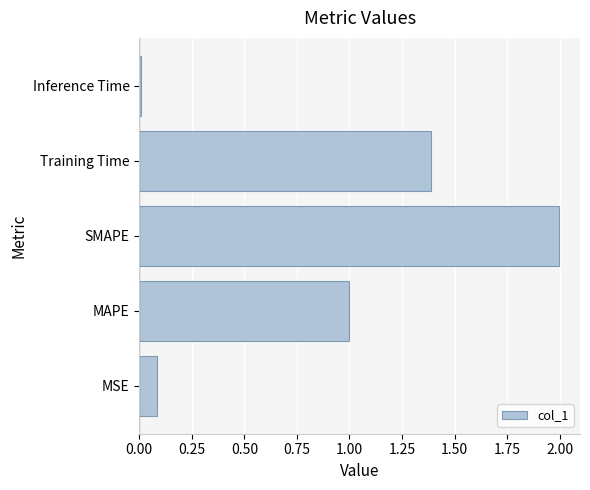

True or false: the data shows 2.0 at SMAPE.

True